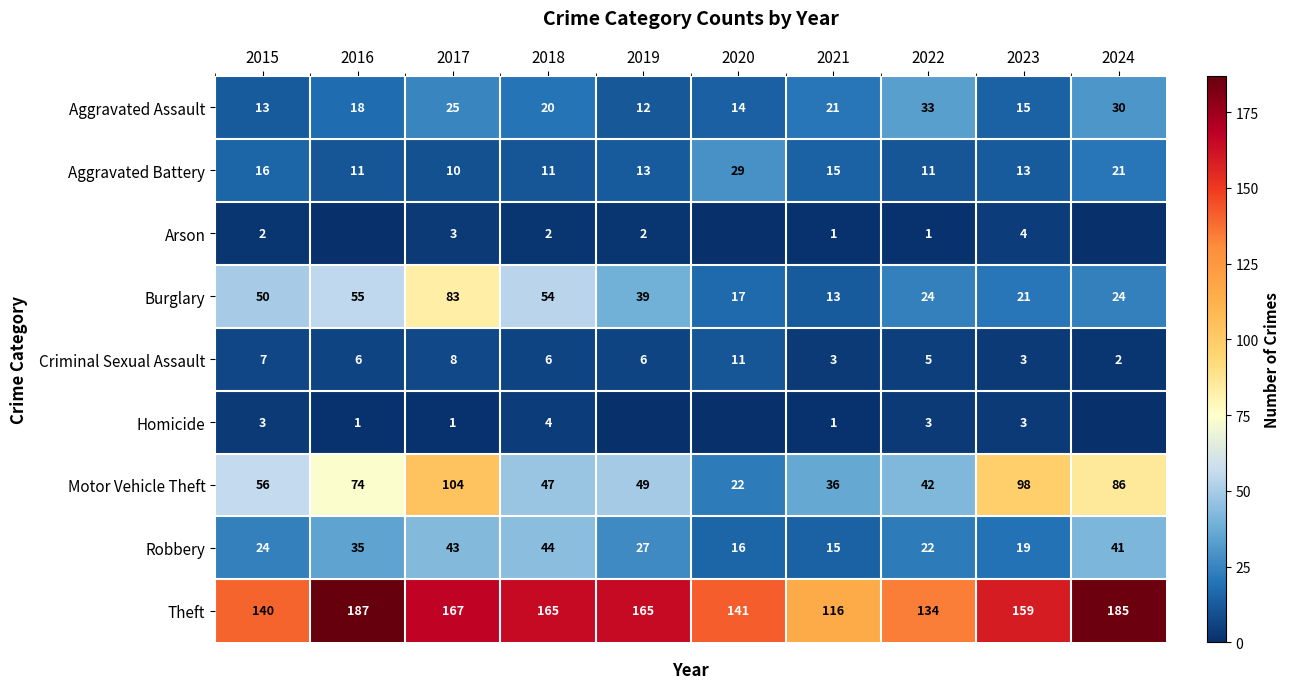

What value does the Burglary series have at 2016, to the nearest 10?

60